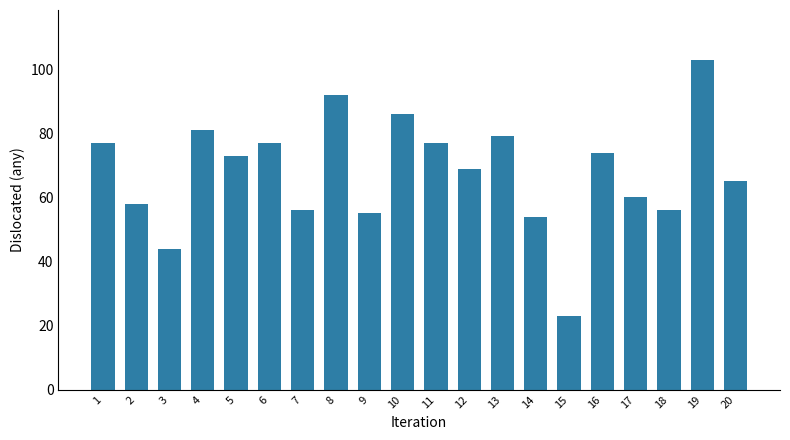

What is the change in value from 6 to 20?

-12